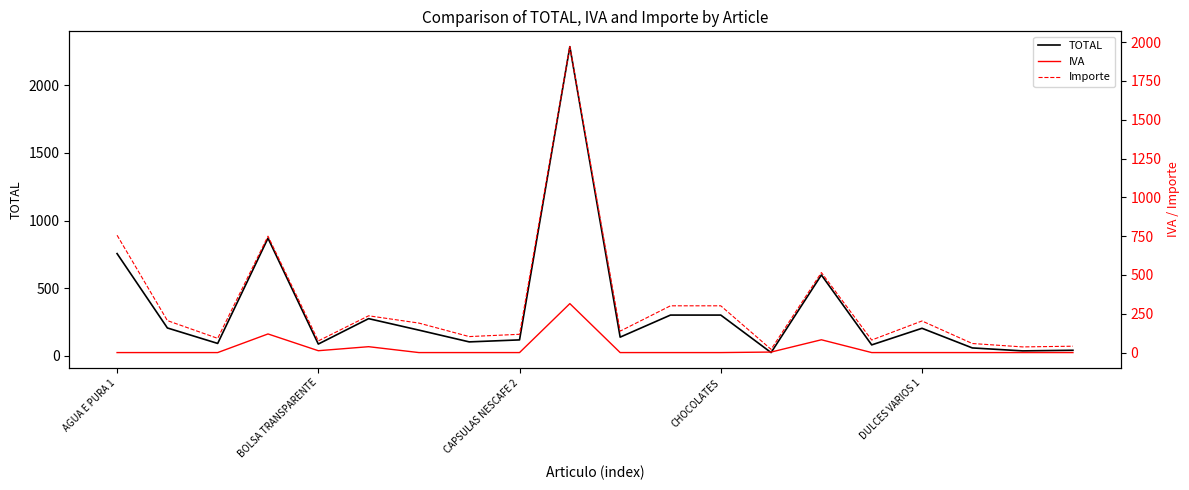

The Importe series shows 301.3 at 11. True or false?

True